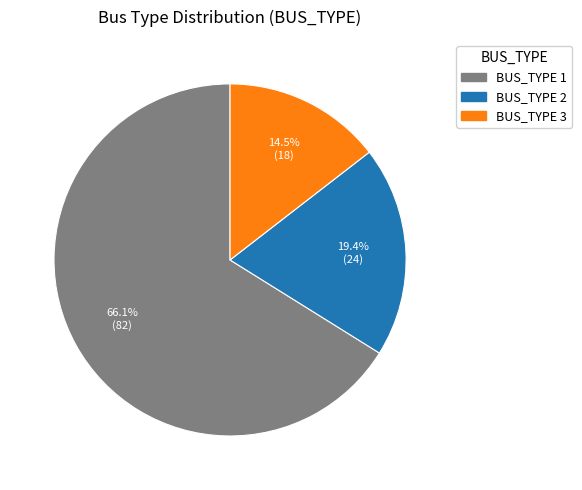

Rank the categories by value from lowest to highest.

BUS_TYPE 3, BUS_TYPE 2, BUS_TYPE 1